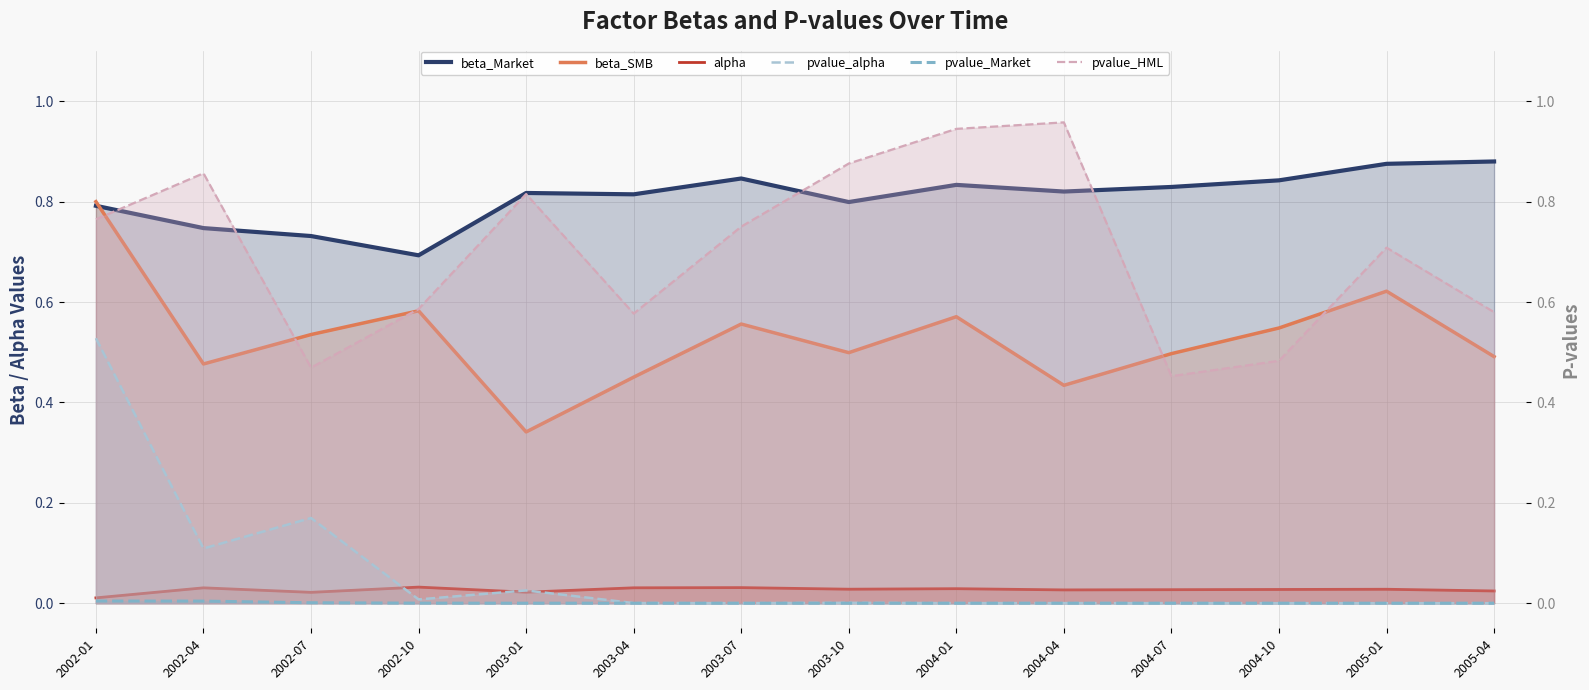

True or false: beta_SMB and pvalue_alpha cross at least once.

False